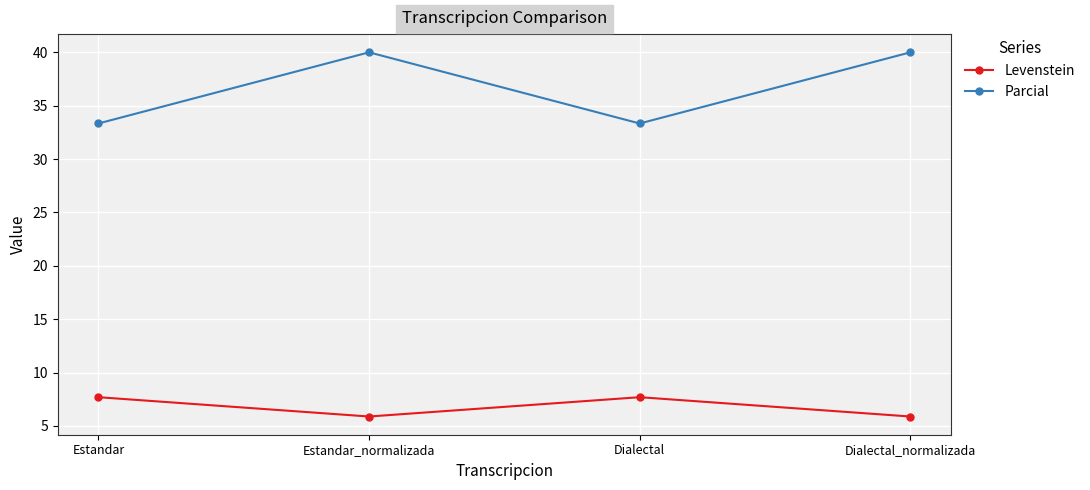

True or false: Levenstein has more than 2 interior local peaks.

False